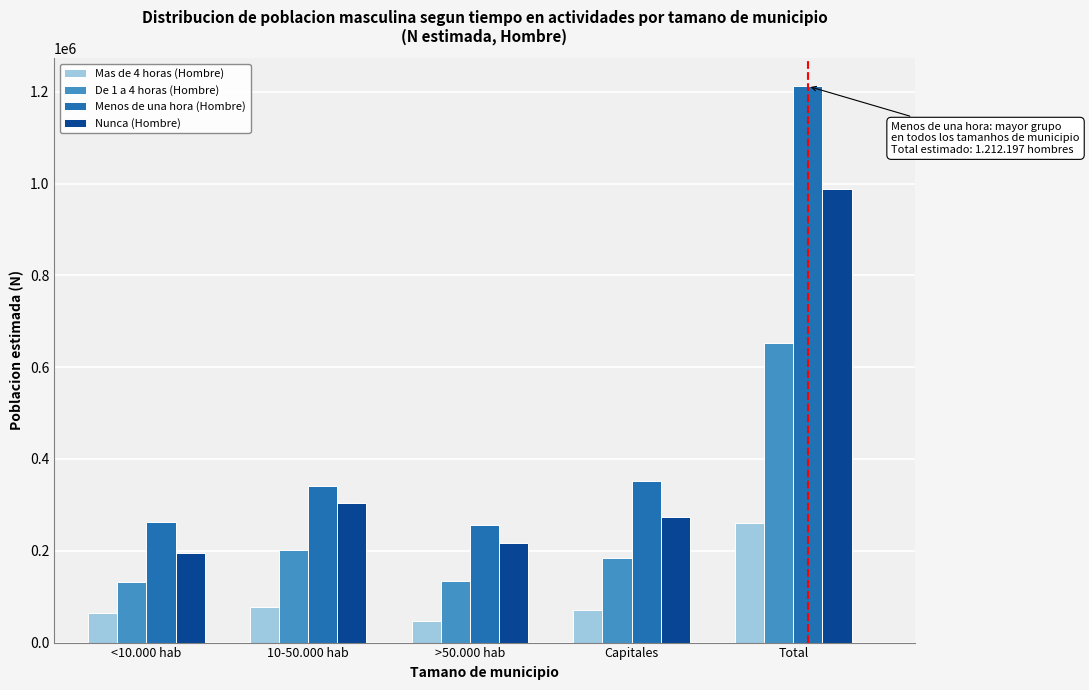

Rank the series by their average value, from highest to lowest.

Menos de una hora (Hombre), Nunca (Hombre), De 1 a 4 horas (Hombre), Mas de 4 horas (Hombre)